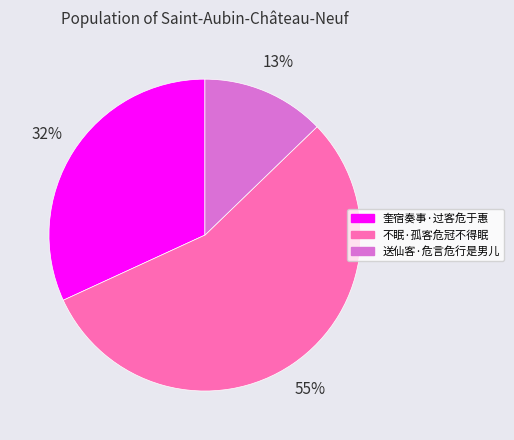

Combined, do 奎宿奏事·过客危于惠 and 送仙客·危言危行是男儿 account for over 50%?

No